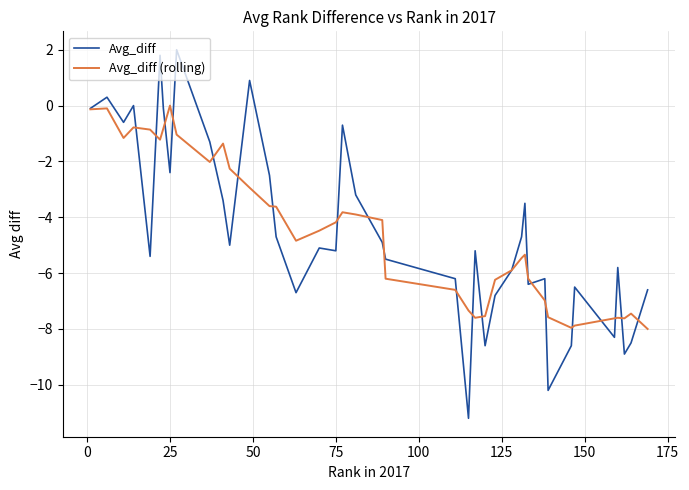

What is the lowest value of the Avg_diff series?

-11.2